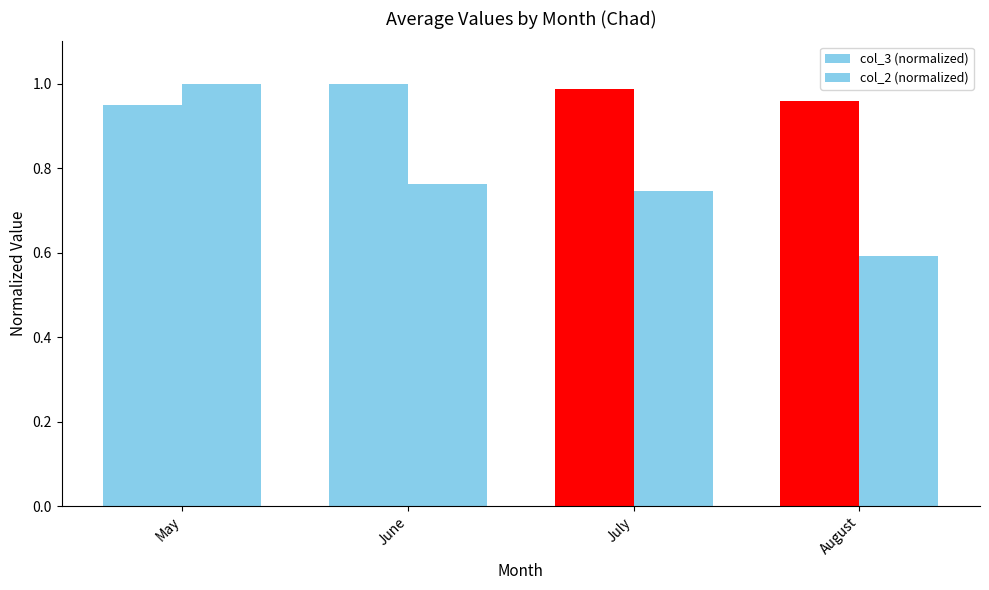

How many series are shown in this chart?

2